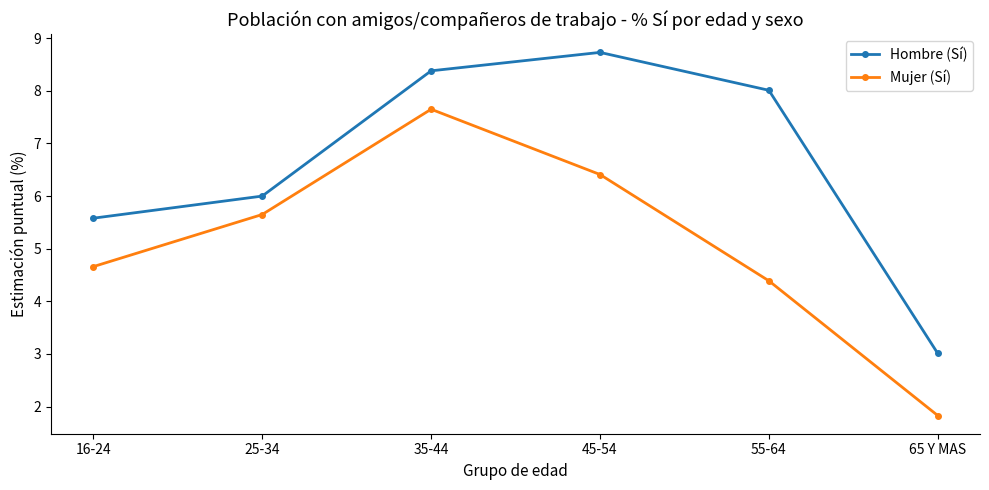

At 55-64, list the series in order from smallest to largest.

Mujer (Sí), Hombre (Sí)